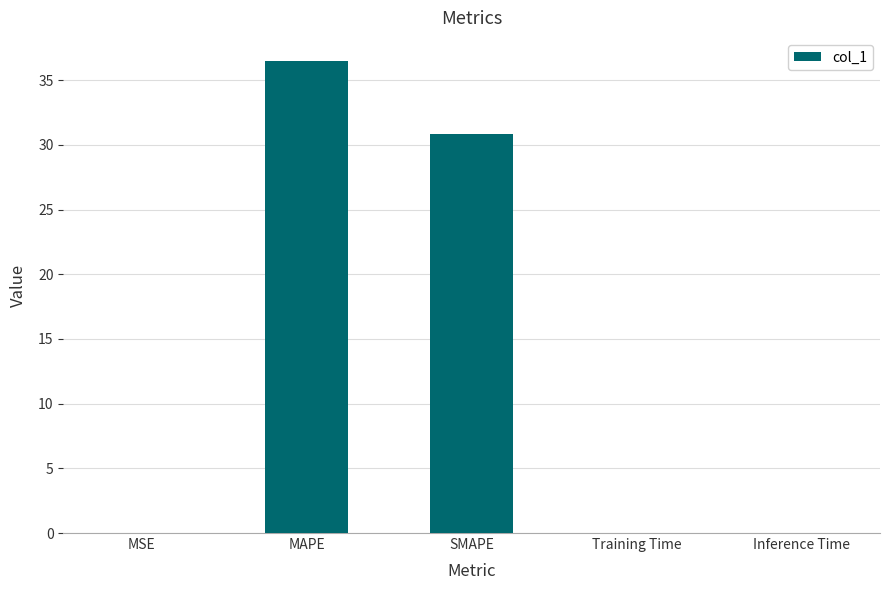

Which label corresponds to the largest value in the chart?

MAPE